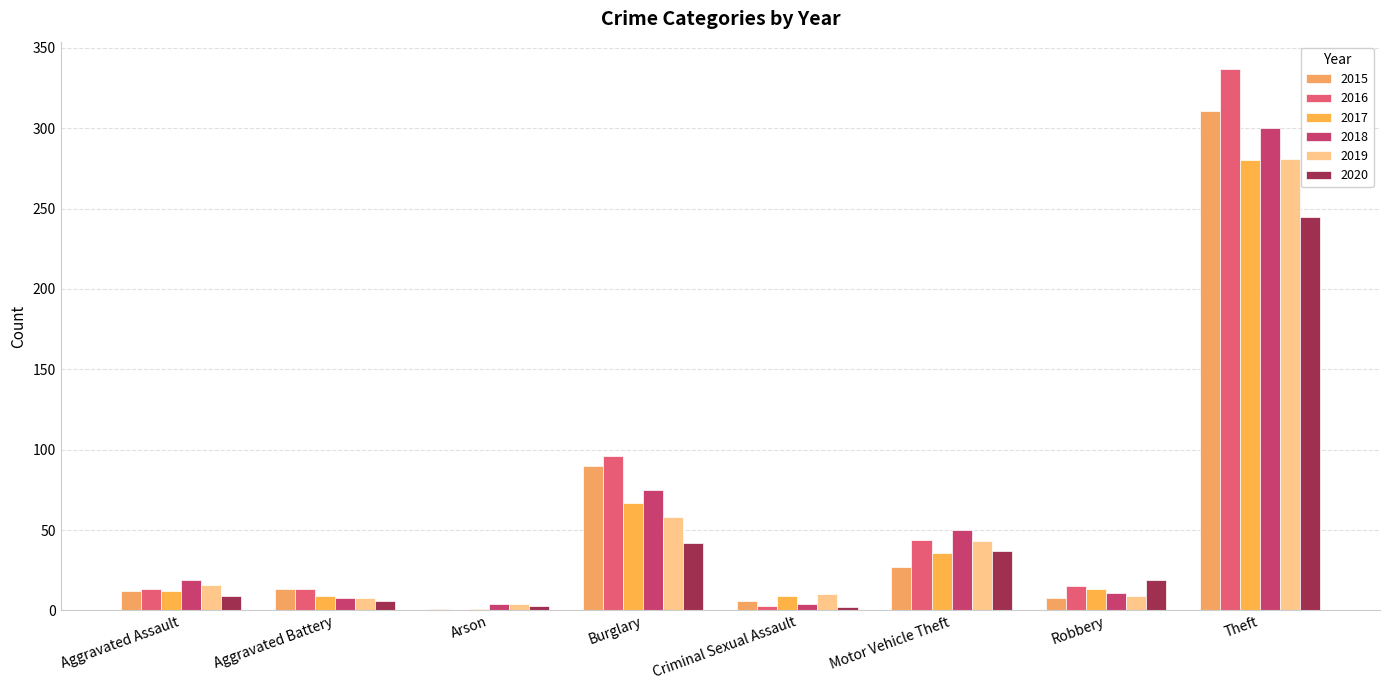

What is the maximum value shown in the chart?

337